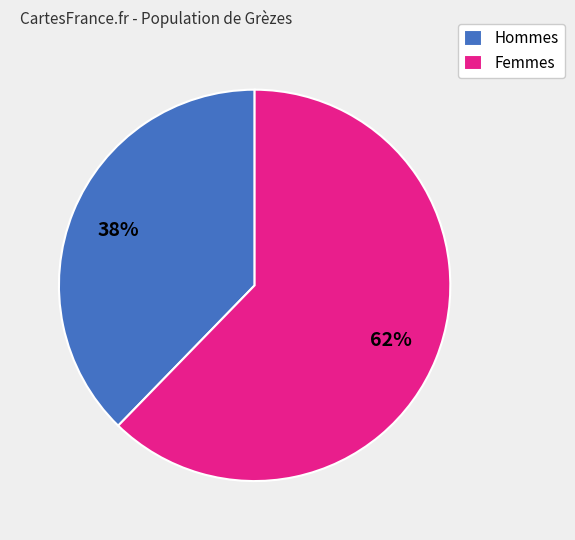

How many segments does this pie chart have?

2